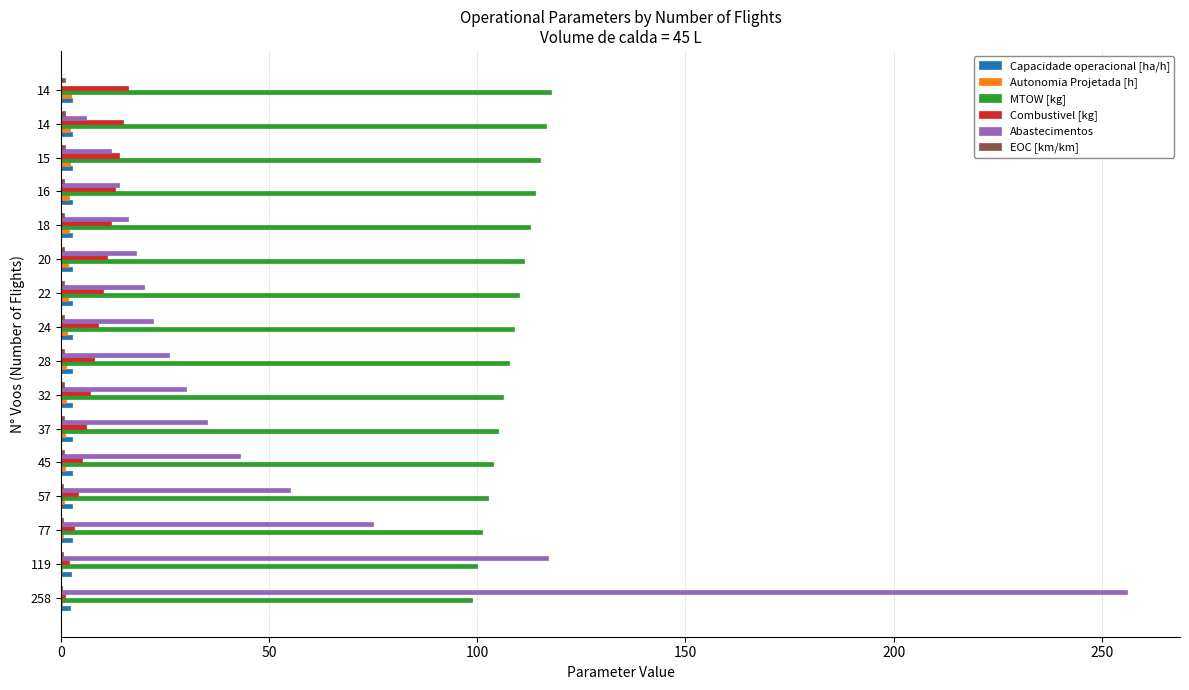

How many distinct data groups are displayed?

6